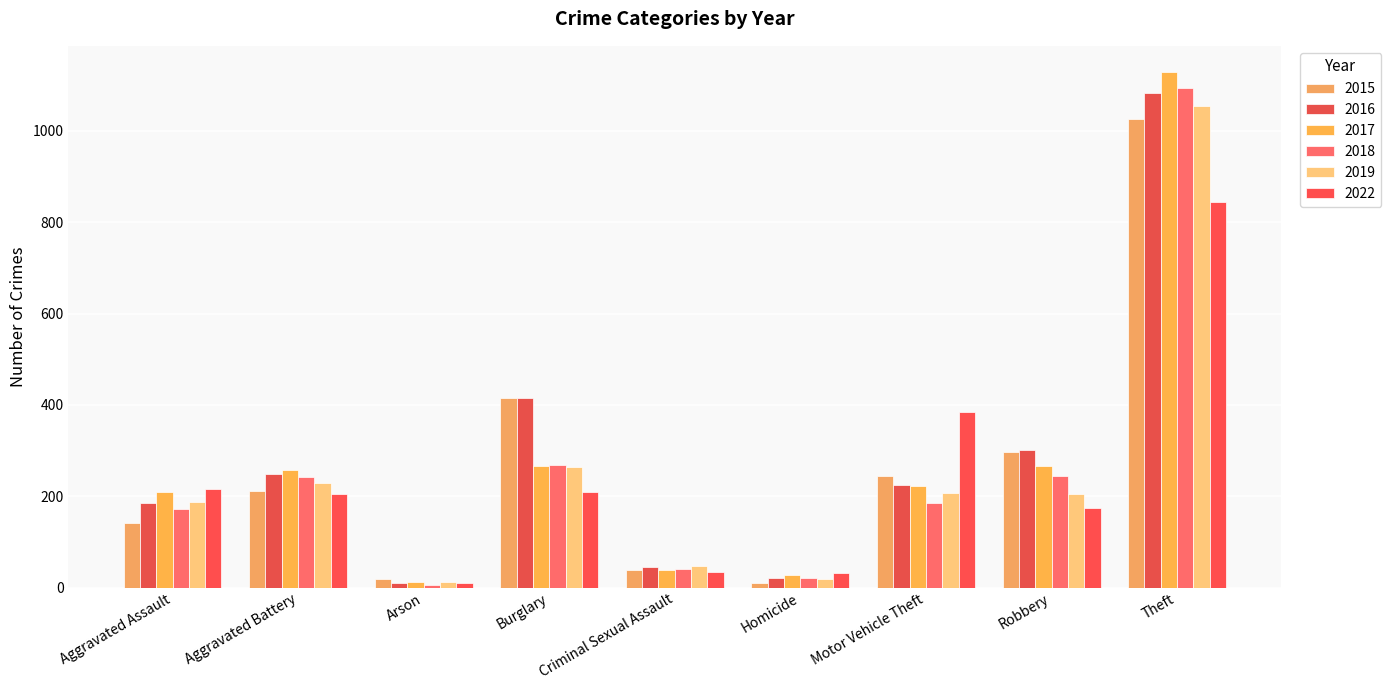

How many bars are there in each group?

6